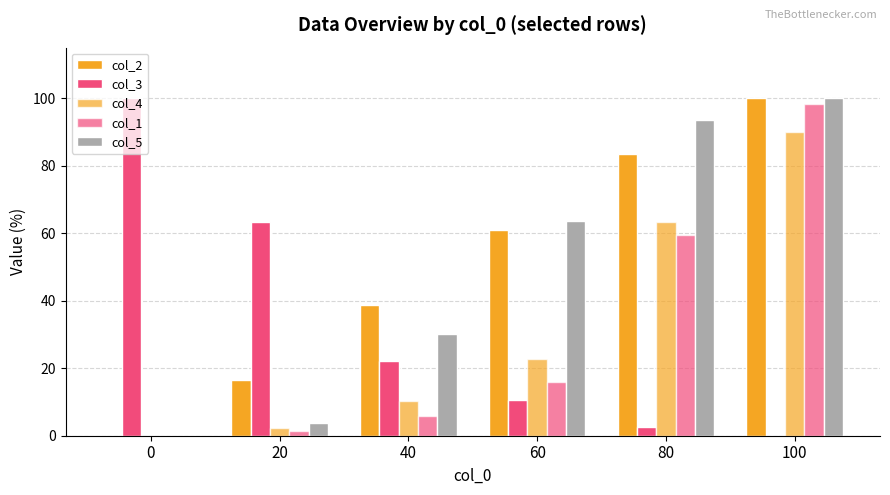

How many data points in col_4 are above 22?

3